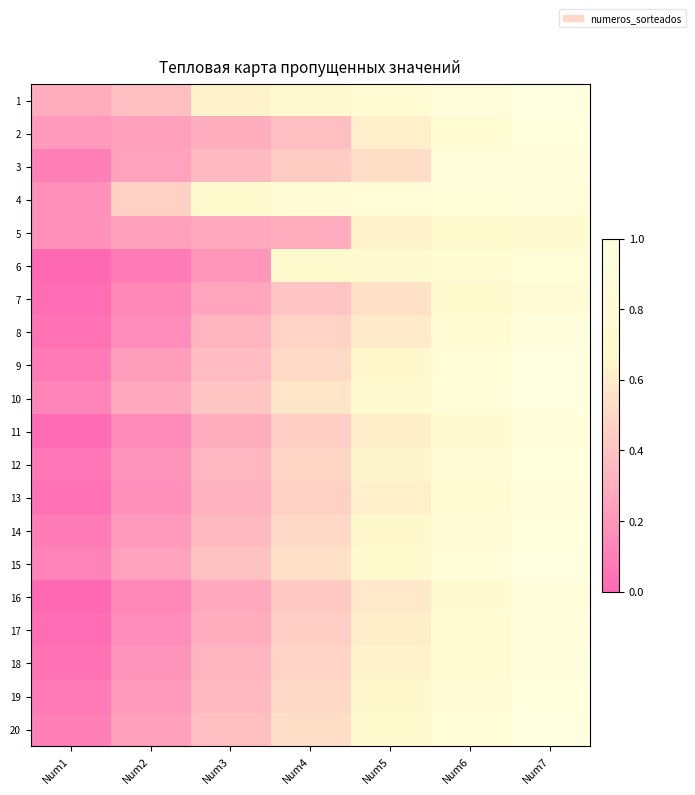

Rank the series at Num3 from lowest to highest value.

6, 7, 5, 16, 2, 11, 17, 13, 8, 18, 12, 3, 14, 19, 9, 20, 15, 10, 1, 4